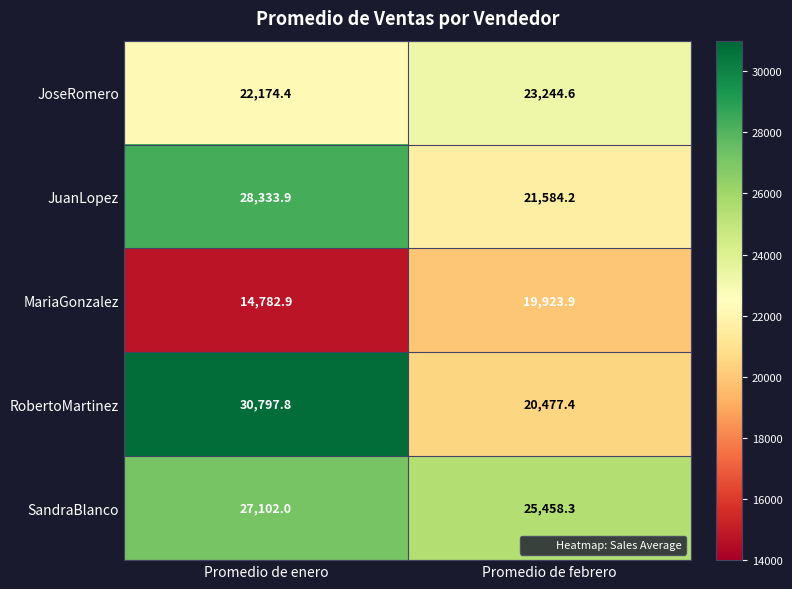

What is the difference between the highest and lowest values at Promedio de febrero?

5534.4